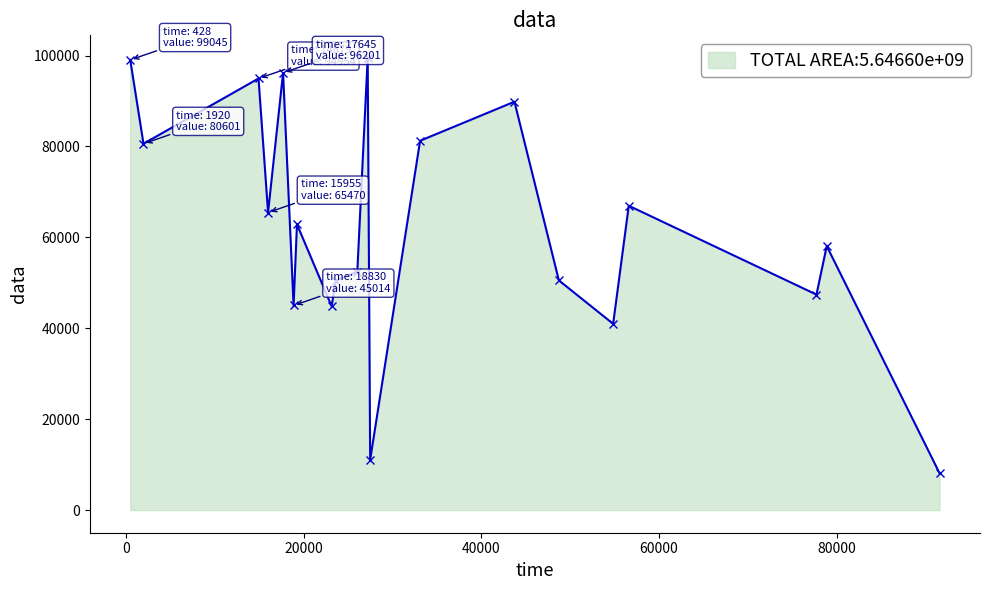

True or false: the data has more than 2 interior local peaks.

True